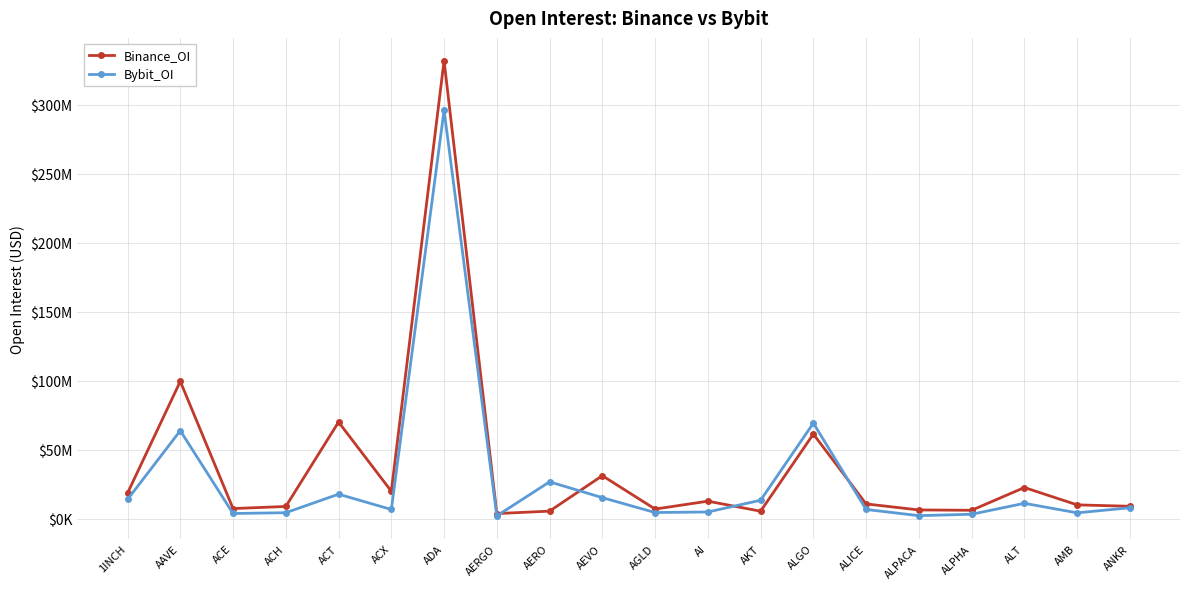

Rank the series by their average value, from lowest to highest.

Bybit_OI, Binance_OI